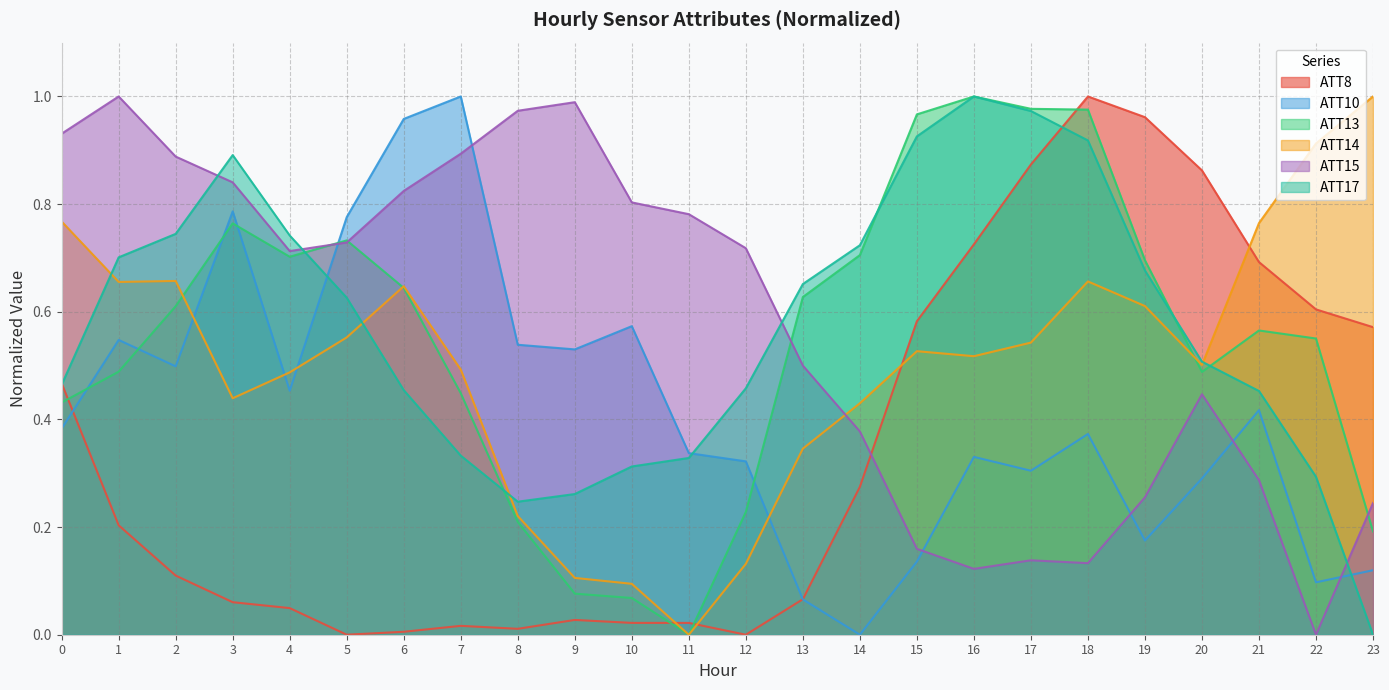

Reading left to right, what are all the values shown in this chart?

ATT8: 0=0.5	1=0.2	2=0.1	3=0.1	4=0.0	5=0.0	6=0.0	7=0.0	8=0.0	9=0.0	10=0.0	11=0.0	12=0.0	13=0.1	14=0.3	15=0.6	16=0.7	17=0.9	18=1.0	19=1.0	20=0.9	21=0.7	22=0.6	23=0.6
ATT10: 0=0.4	1=0.5	2=0.5	3=0.8	4=0.5	5=0.8	6=1.0	7=1.0	8=0.5	9=0.5	10=0.6	11=0.3	12=0.3	13=0.1	14=0.0	15=0.1	16=0.3	17=0.3	18=0.4	19=0.2	20=0.3	21=0.4	22=0.1	23=0.1
ATT13: 0=0.4	1=0.5	2=0.6	3=0.8	4=0.7	5=0.7	6=0.6	7=0.4	8=0.2	9=0.1	10=0.1	11=0.0	12=0.2	13=0.6	14=0.7	15=1.0	16=1.0	17=1.0	18=1.0	19=0.7	20=0.5	21=0.6	22=0.6	23=0.2
ATT14: 0=0.8	1=0.7	2=0.7	3=0.4	4=0.5	5=0.6	6=0.6	7=0.5	8=0.2	9=0.1	10=0.1	11=0.0	12=0.1	13=0.3	14=0.4	15=0.5	16=0.5	17=0.5	18=0.7	19=0.6	20=0.5	21=0.8	22=0.9	23=1.0
ATT15: 0=0.9	1=1.0	2=0.9	3=0.8	4=0.7	5=0.7	6=0.8	7=0.9	8=1.0	9=1.0	10=0.8	11=0.8	12=0.7	13=0.5	14=0.4	15=0.2	16=0.1	17=0.1	18=0.1	19=0.3	20=0.4	21=0.3	22=0.0	23=0.2
ATT17: 0=0.5	1=0.7	2=0.7	3=0.9	4=0.7	5=0.6	6=0.5	7=0.3	8=0.2	9=0.3	10=0.3	11=0.3	12=0.5	13=0.7	14=0.7	15=0.9	16=1.0	17=1.0	18=0.9	19=0.7	20=0.5	21=0.5	22=0.3	23=0.0